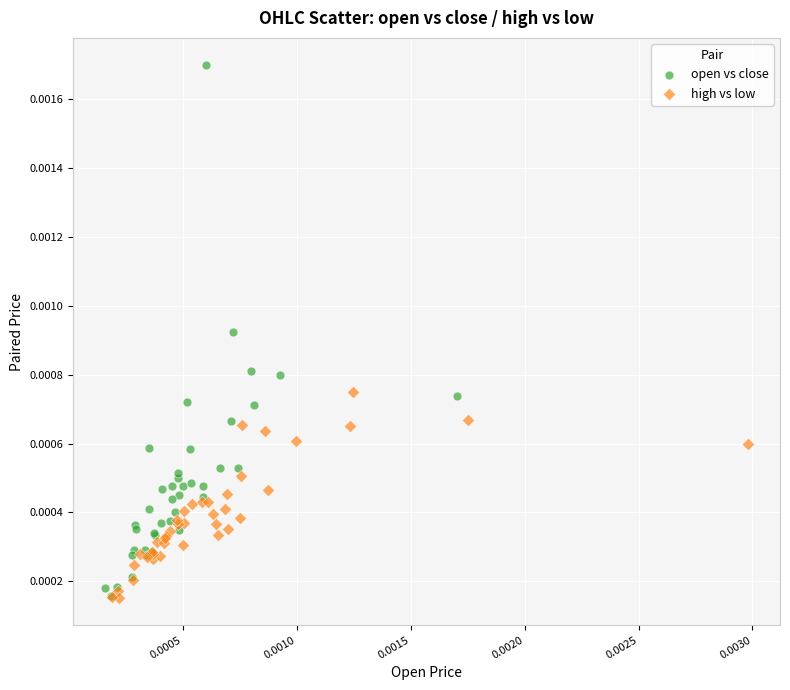

Which series reaches the maximum Y coordinate?

open vs close